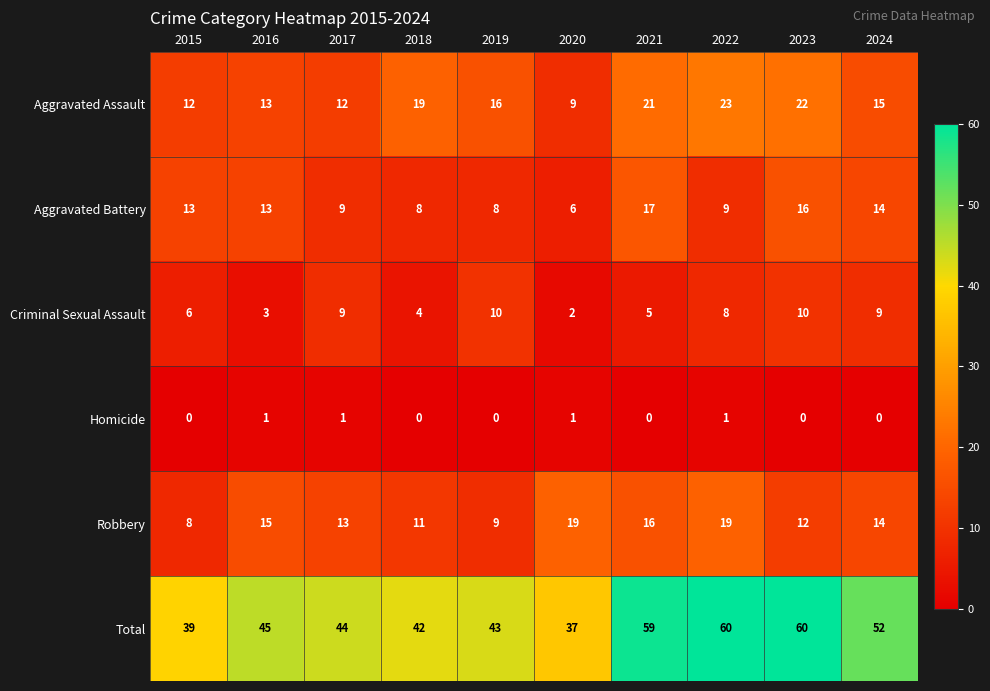

How many distinct data groups are displayed?

6